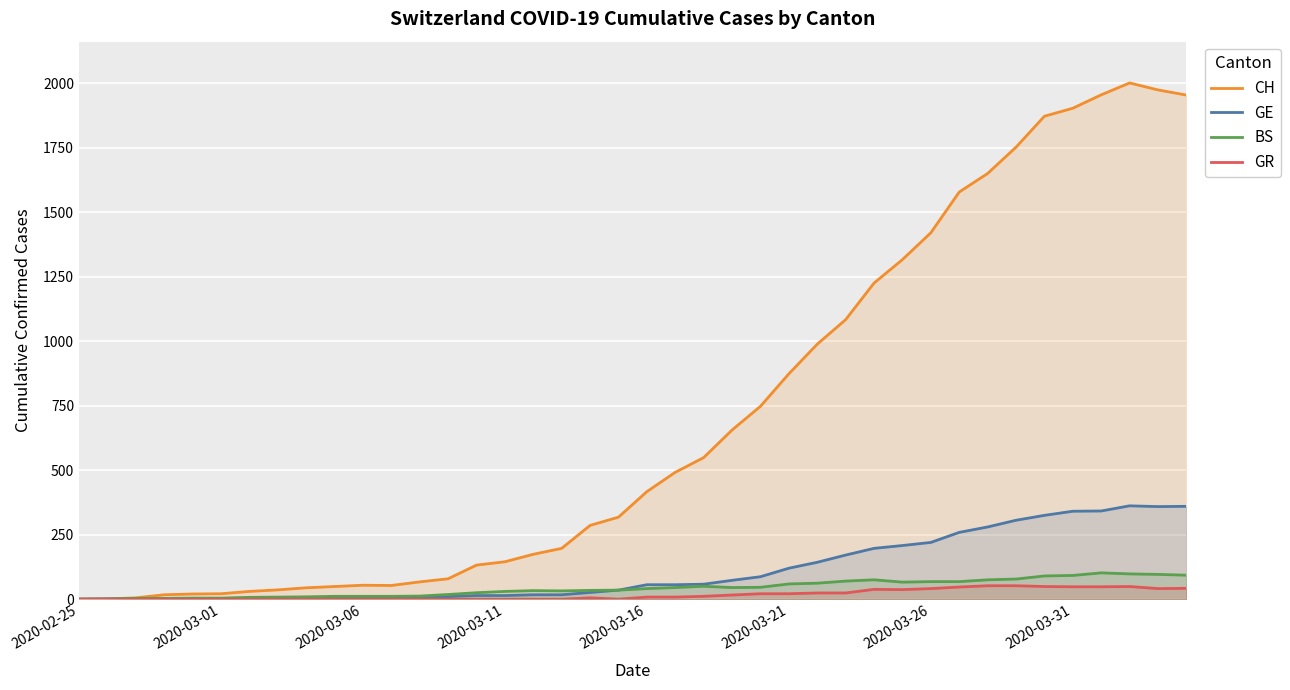

Which series has the largest range (max minus min)?

CH